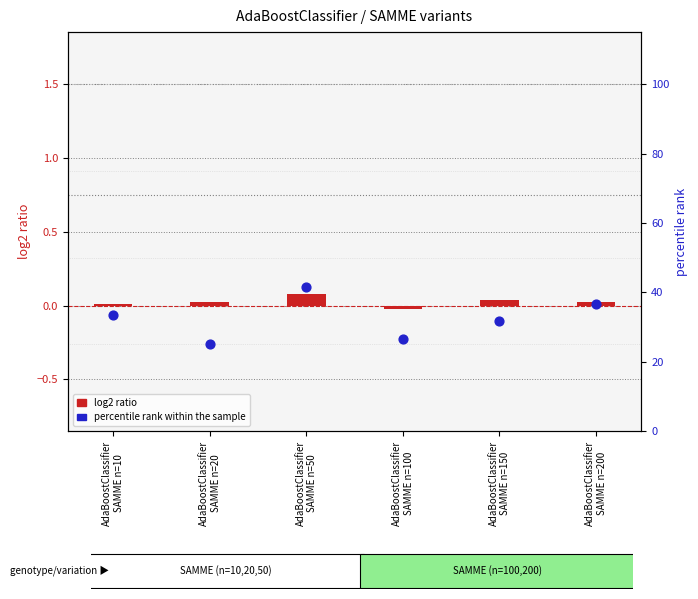

Is the value of percentile rank within the sample at AdaBoostClassifier
SAMME n=150 greater than the value of log2 ratio at AdaBoostClassifier
SAMME n=100?

Yes